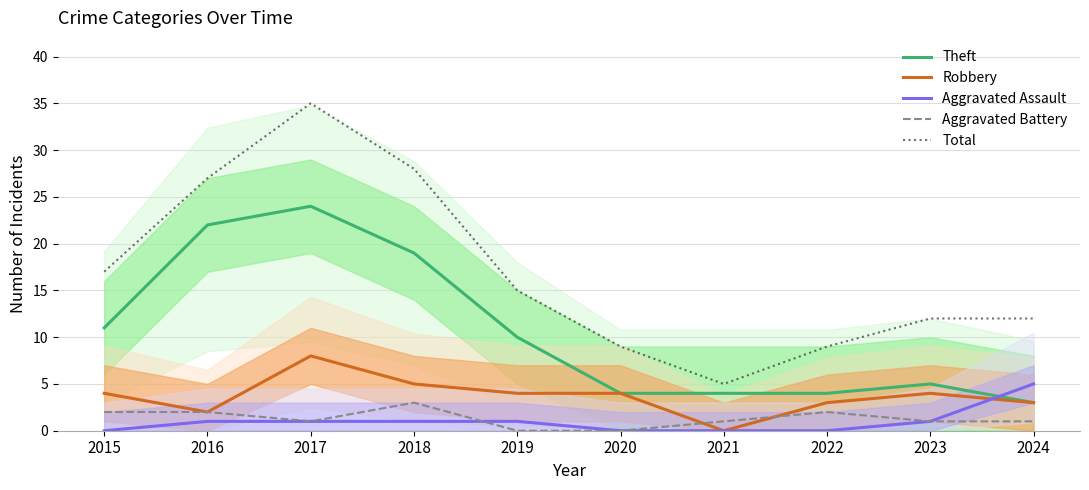

What is the difference between the Robbery values at 2024 and 2020?

1